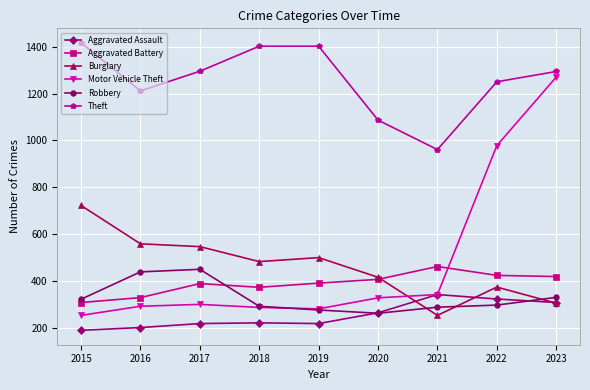

After their last crossing, which series has the higher values: Motor Vehicle Theft or Aggravated Battery?

Motor Vehicle Theft